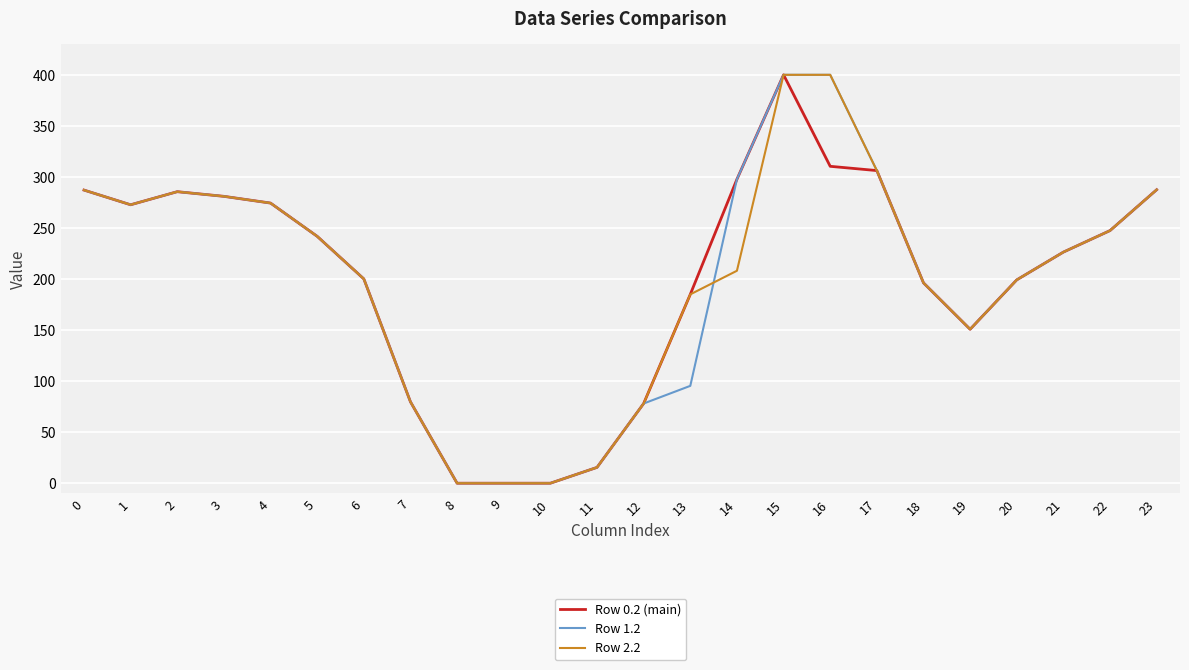

At which category does Row 1.2 reach its first local valley?

1